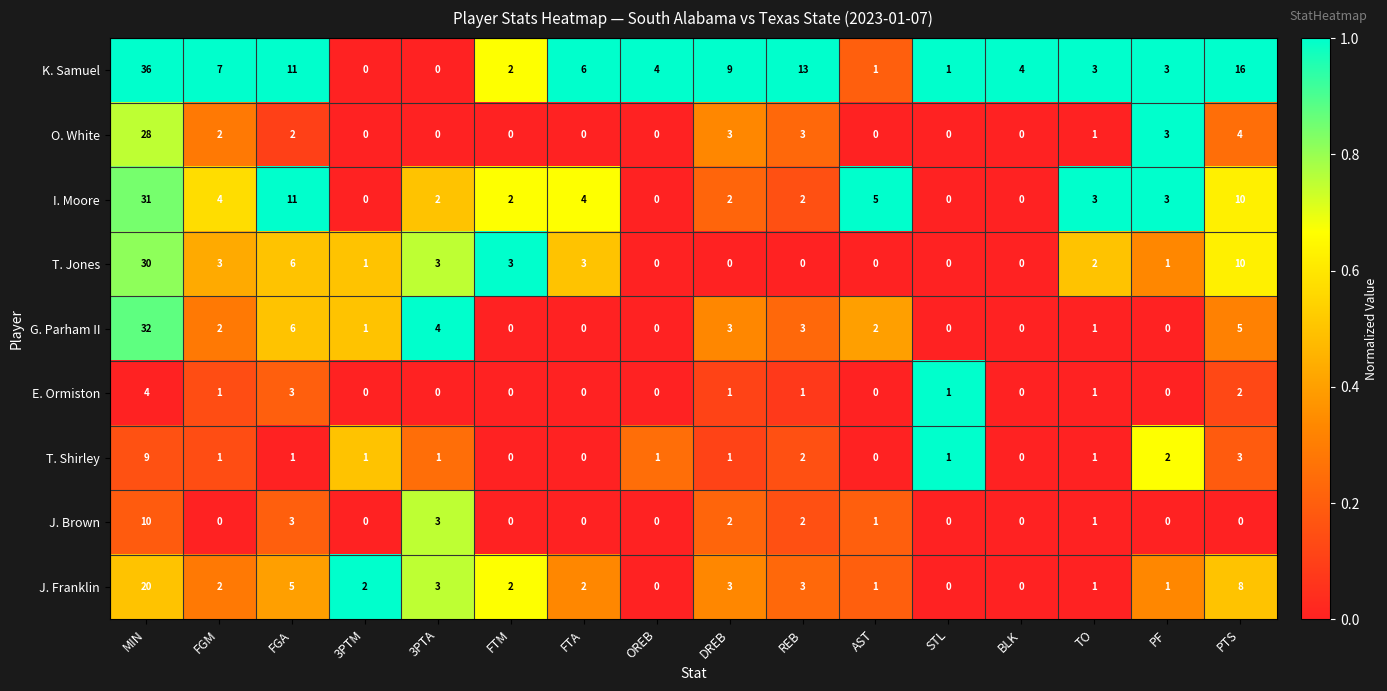

Rank the series by their maximum value, from lowest to highest.

E. Ormiston, T. Shirley, J. Brown, J. Franklin, O. White, T. Jones, I. Moore, G. Parham II, K. Samuel